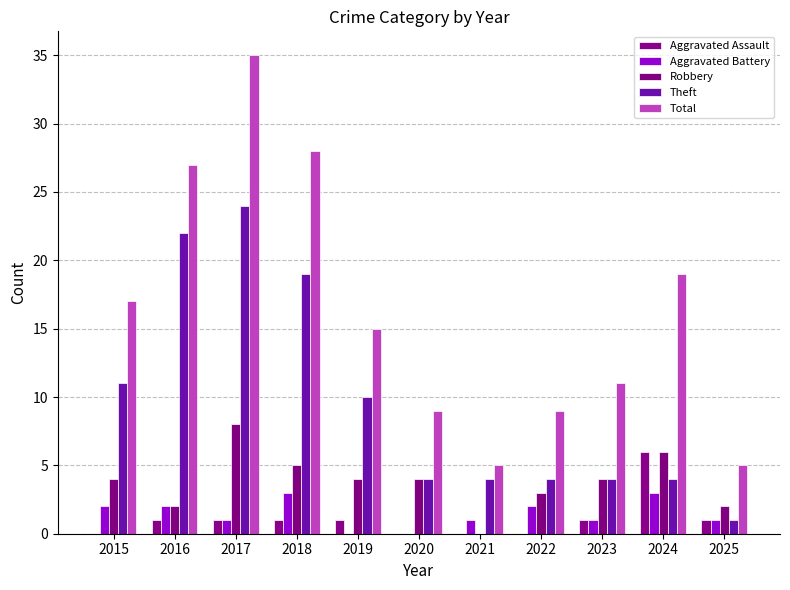

The Robbery series shows 5 at 2018. True or false?

True